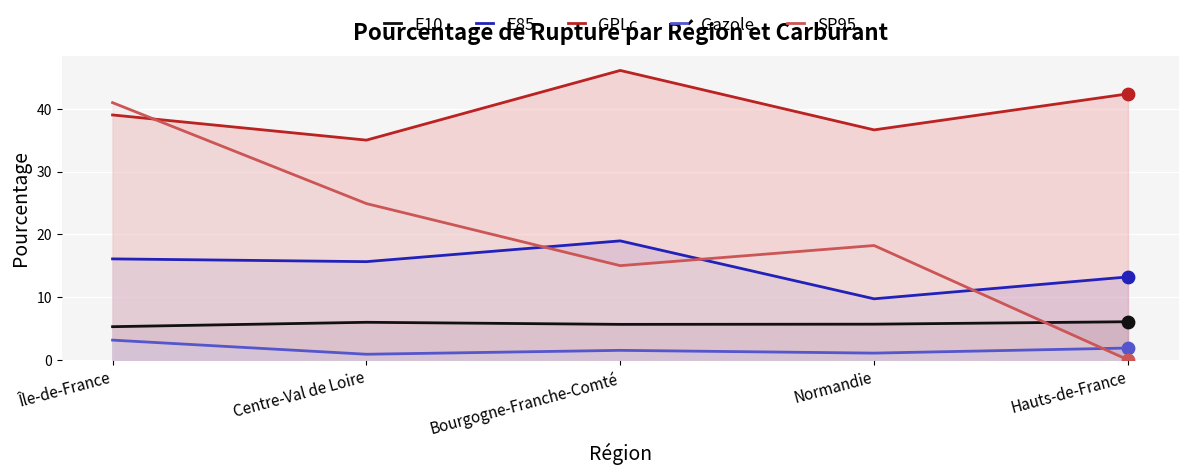

Is the value of E85 at Île-de-France greater than the value of SP95 at Centre-Val de Loire?

No